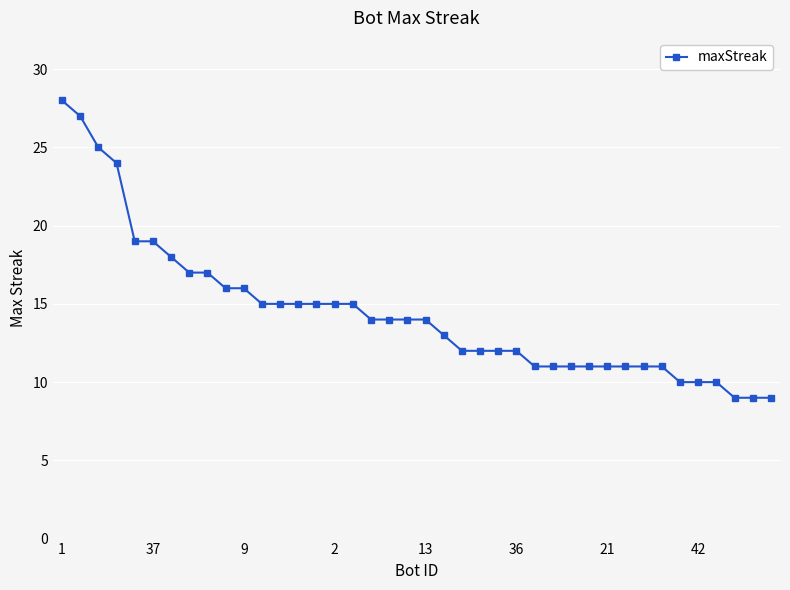

Is this an area chart (filled region under the line)?

No